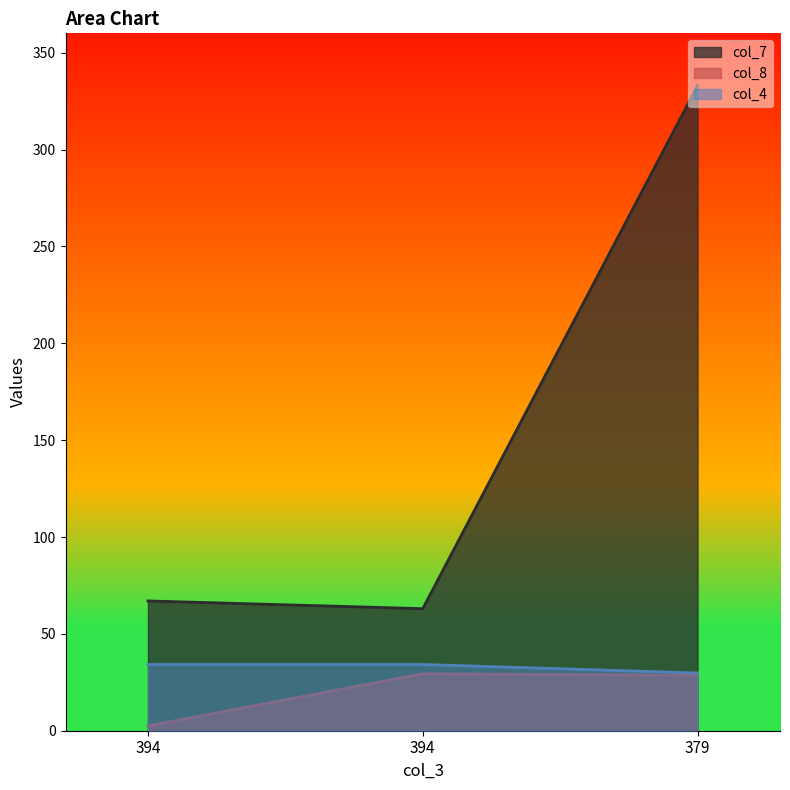

Which has a higher value, 394 or 394?

394